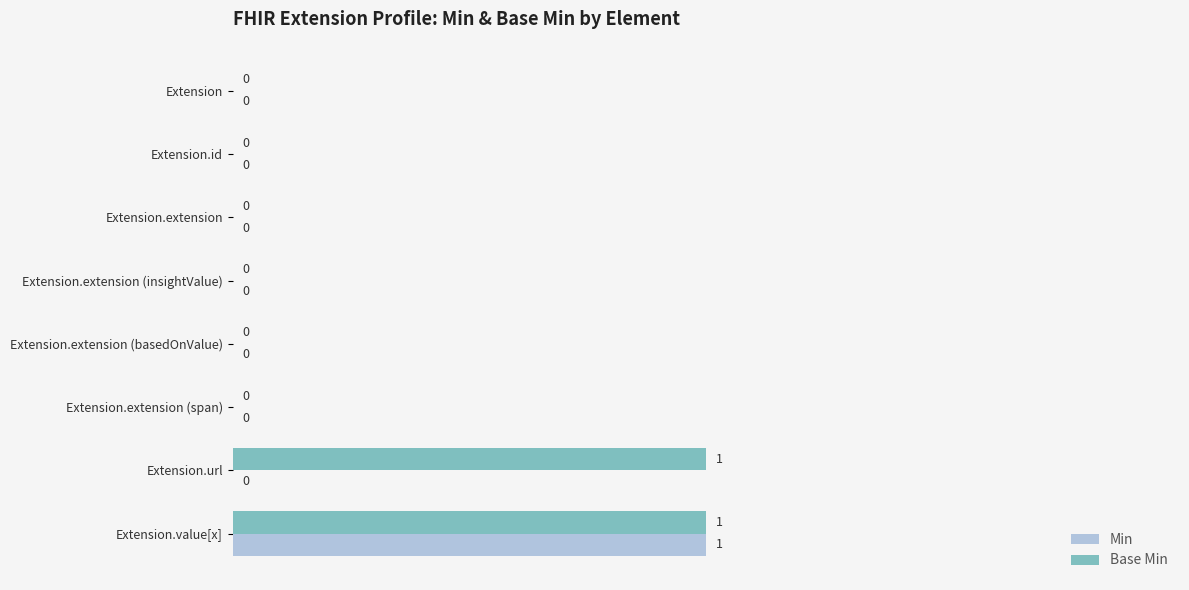

The Min series shows 1 at Extension.extension. True or false?

False